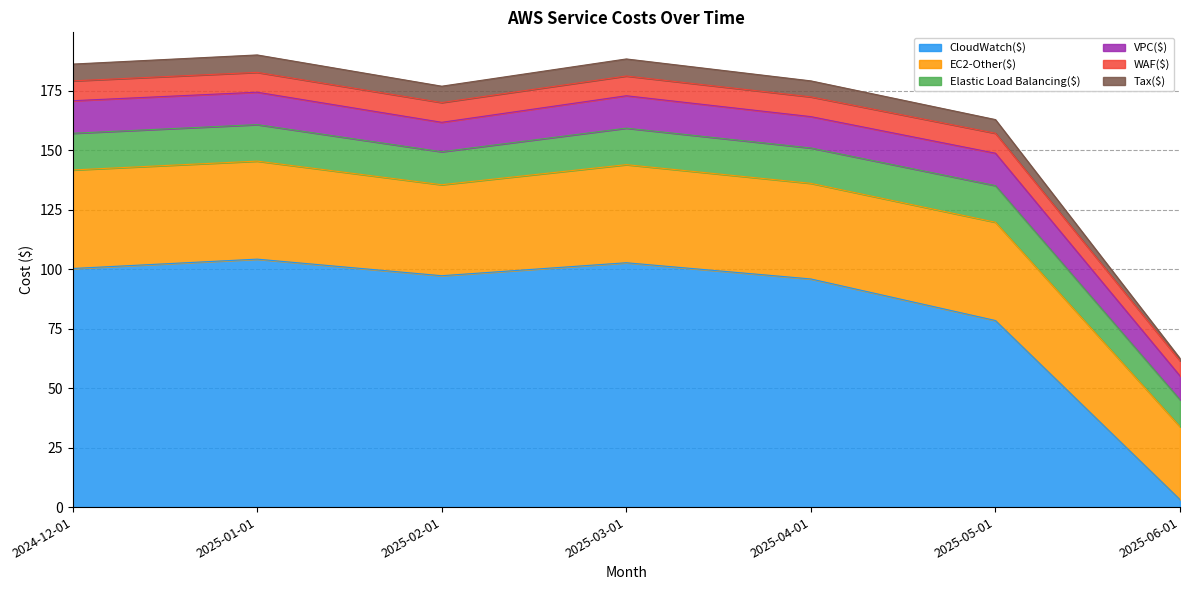

Is the value of CloudWatch($) at 2025-05-01 greater than the value of Tax($) at 2025-01-01?

Yes